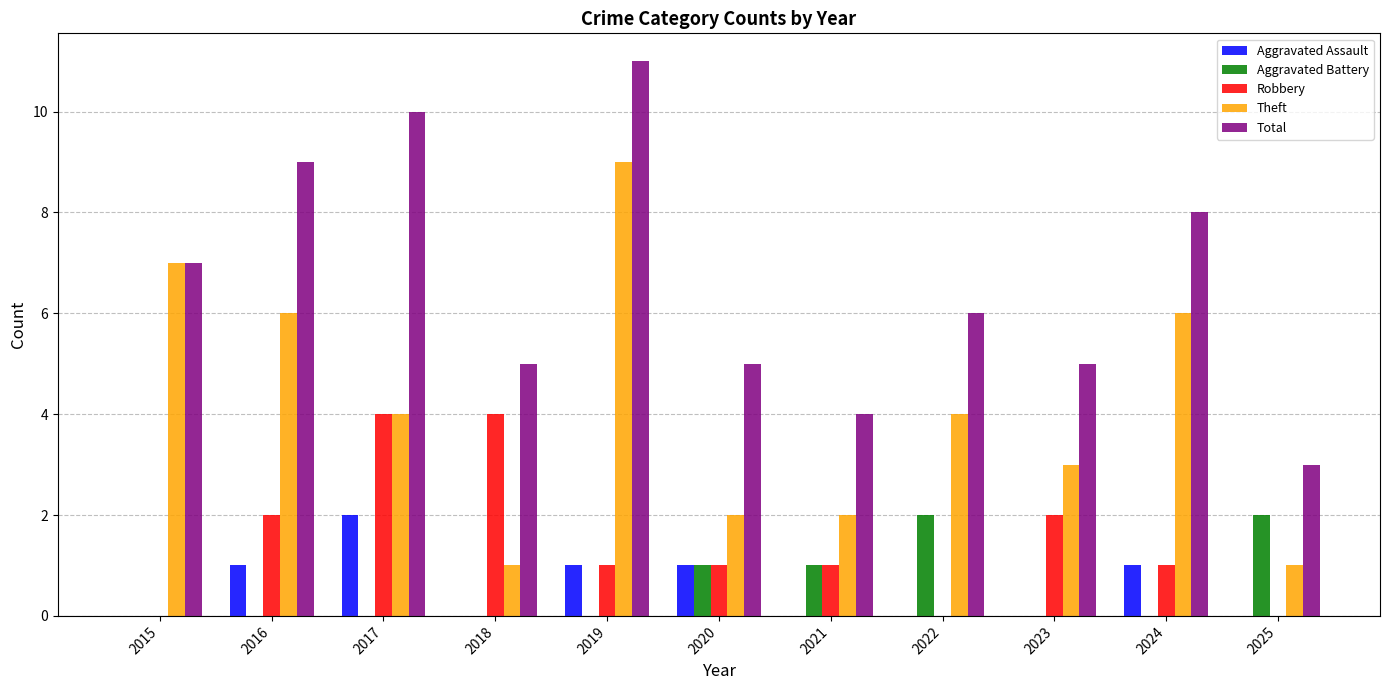

What is the greatest value displayed?

11